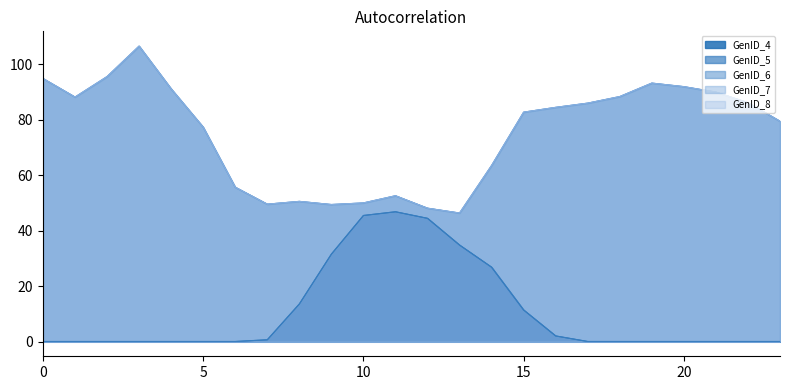

How many interior local valleys does the GenID_7 series have?

4